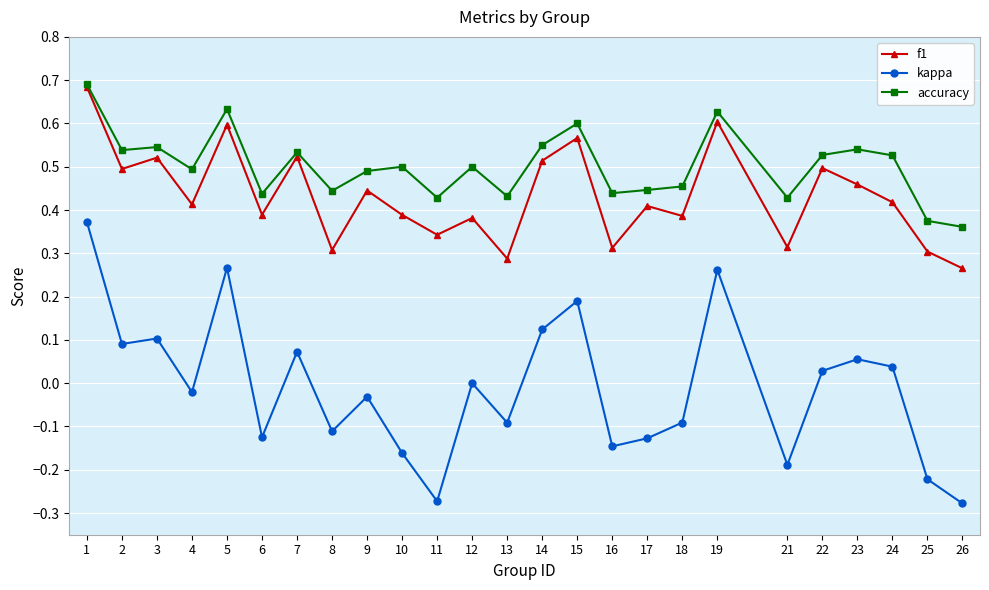

Which series has the widest spread of values?

kappa